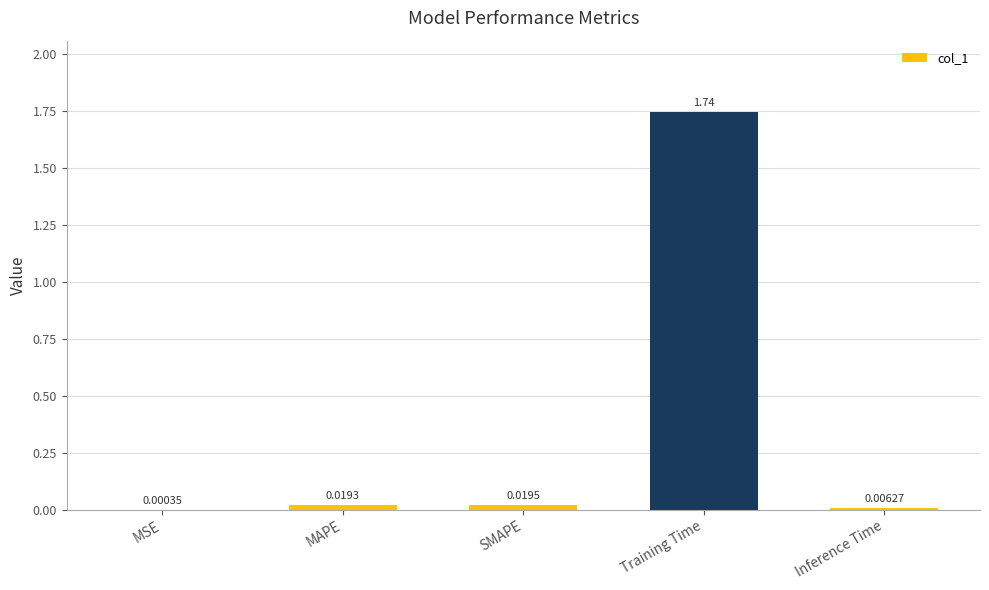

What is the sum of all values?

1.8